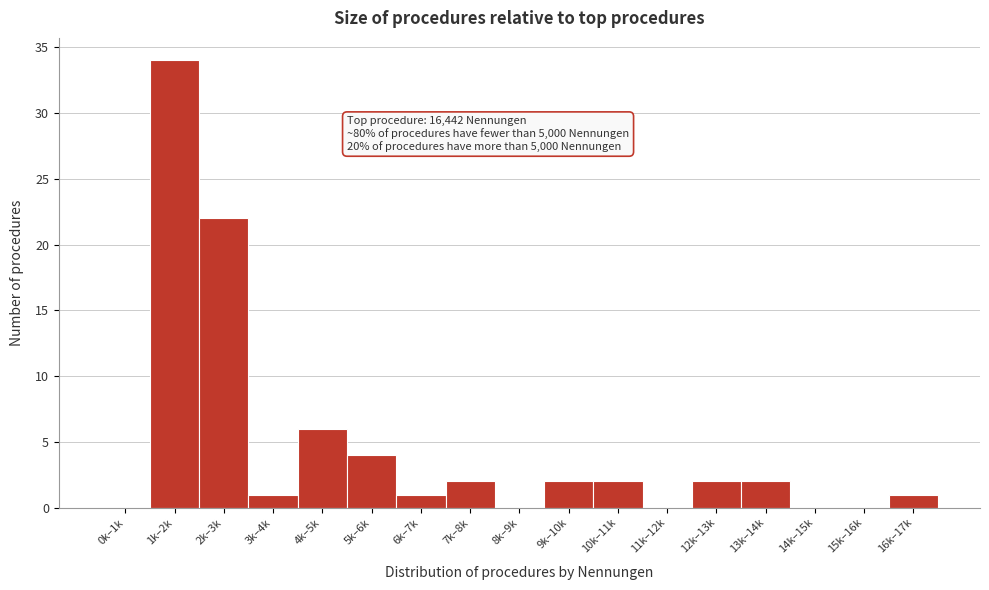

Reading left to right, list all the values displayed in this chart.

0k–1k=0	1k–2k=34	2k–3k=22	3k–4k=1	4k–5k=6	5k–6k=4	6k–7k=1	7k–8k=2	8k–9k=0	9k–10k=2	10k–11k=2	11k–12k=0	12k–13k=2	13k–14k=2	14k–15k=0	15k–16k=0	16k–17k=1